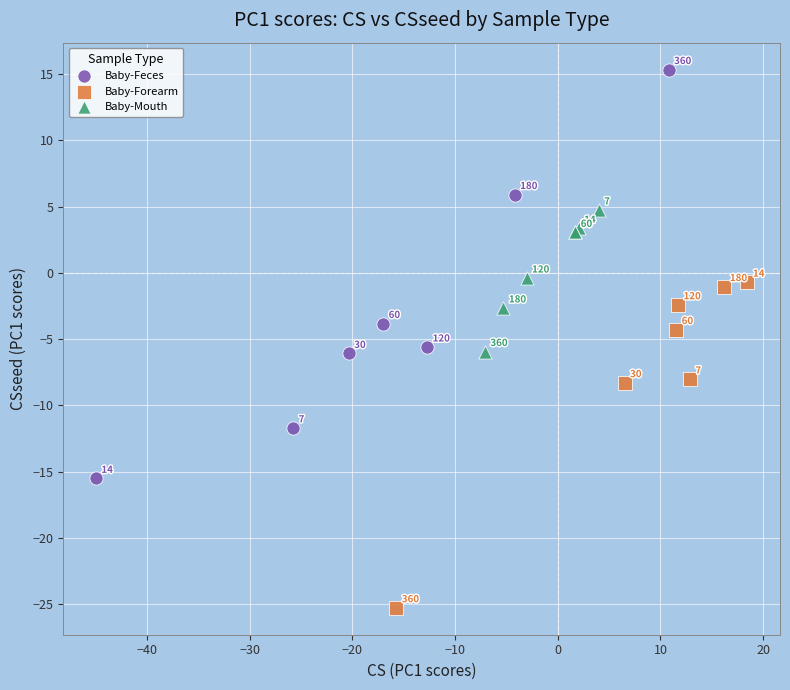

Which series contains the lowest Y value?

Baby-Forearm